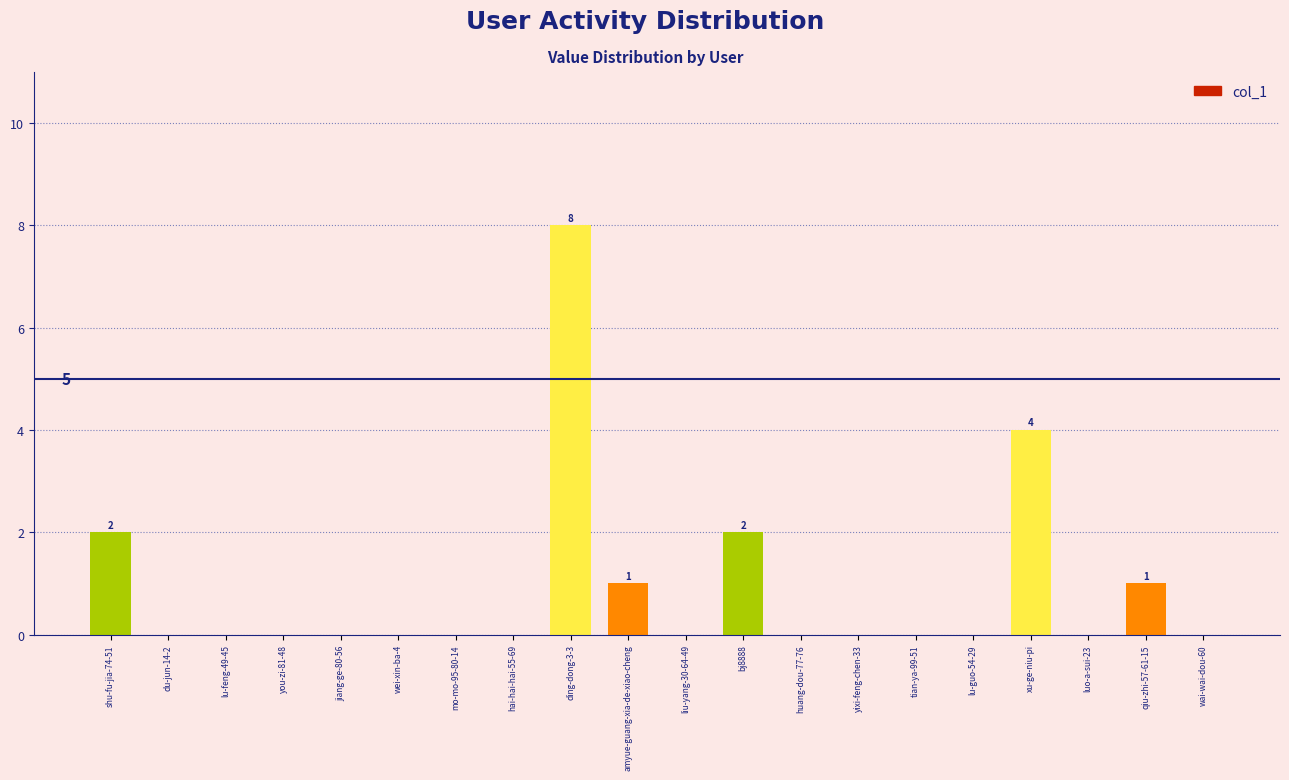

Between xu-ge-niu-pi and wai-wai-dou-60, which is larger?

xu-ge-niu-pi